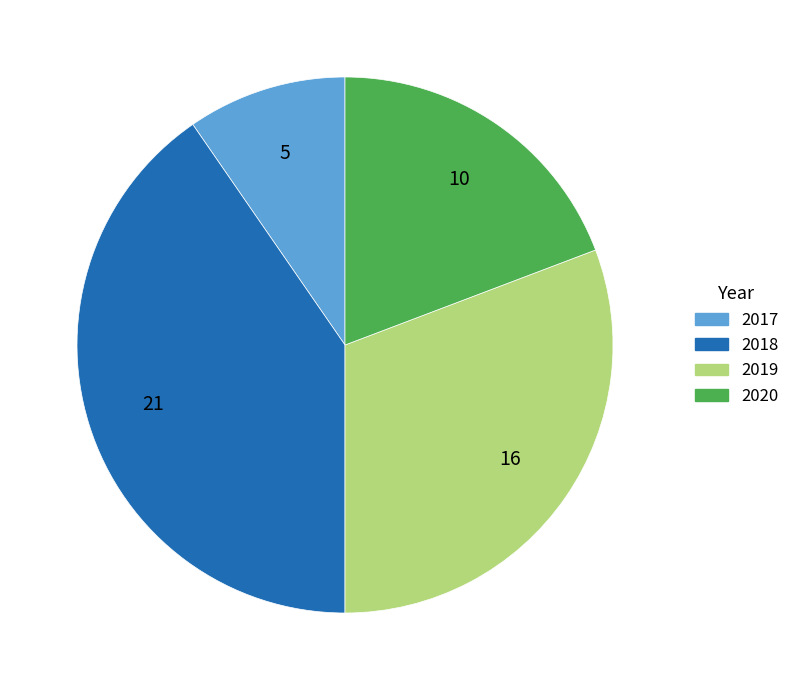

Do 2019 and 2018 together represent more than half of the pie?

Yes